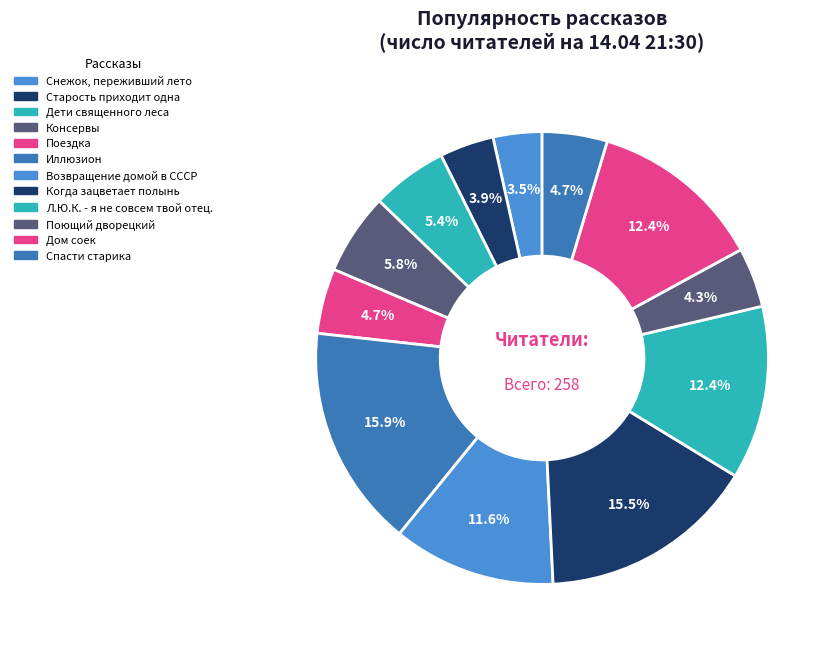

Which slice is the largest?

Иллюзион